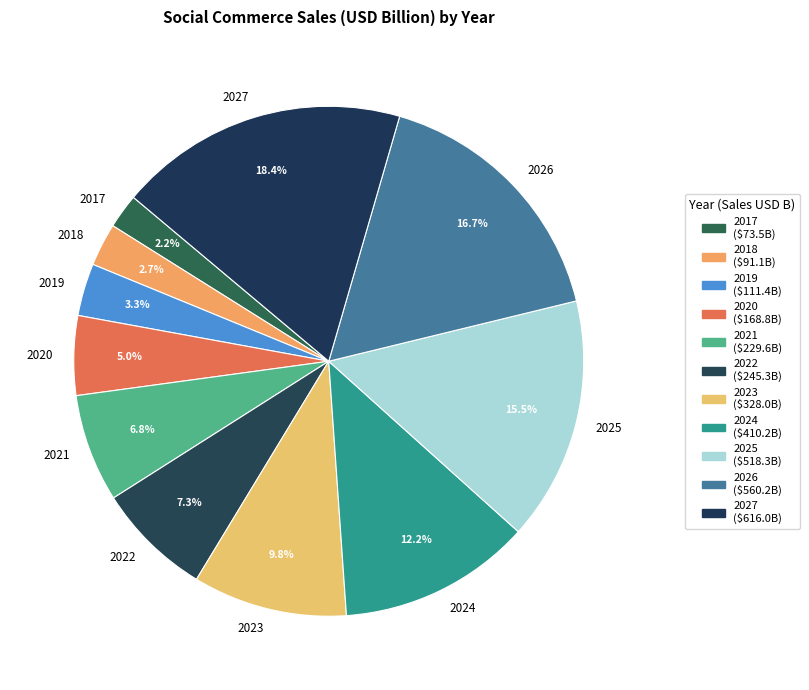

What is the ratio of the value at 2024 to the value at 2019?

3.7